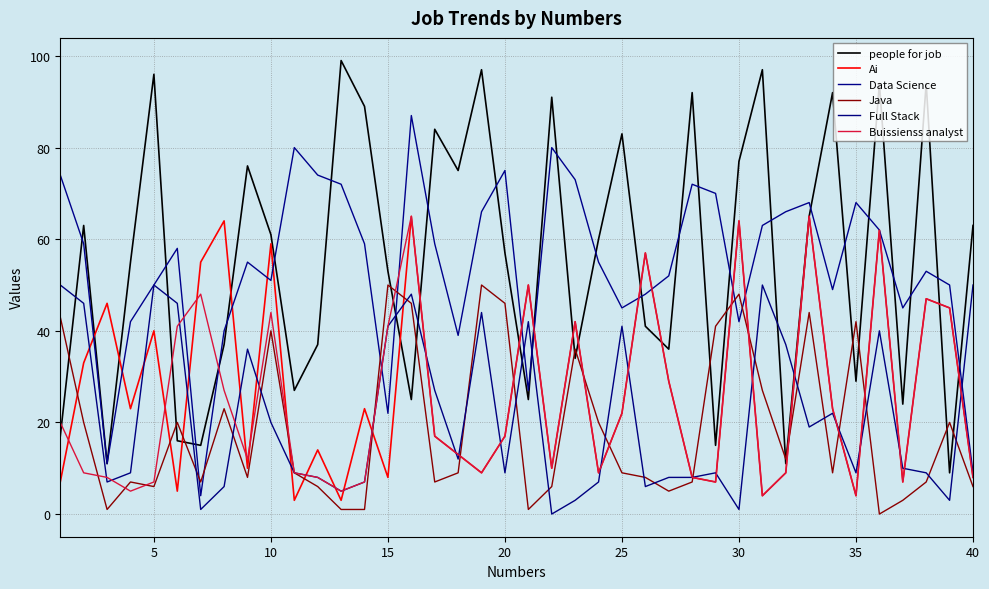

How many lines are shown in the chart?

6